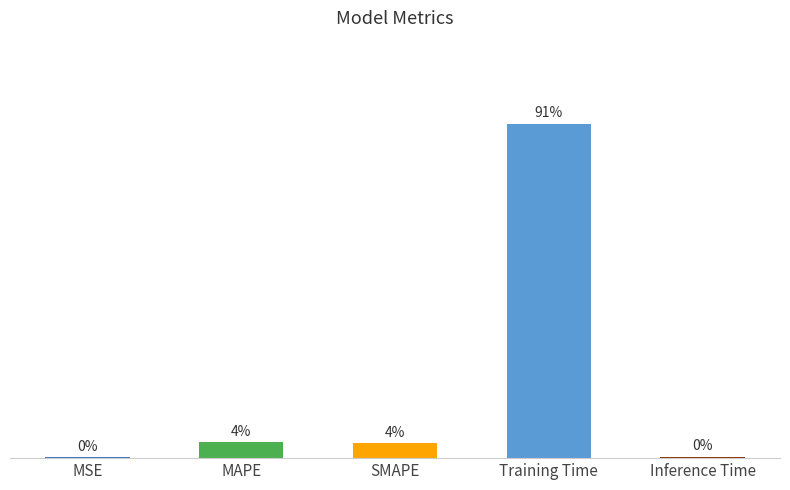

What is the value of the 2nd bar from the left?

0.2